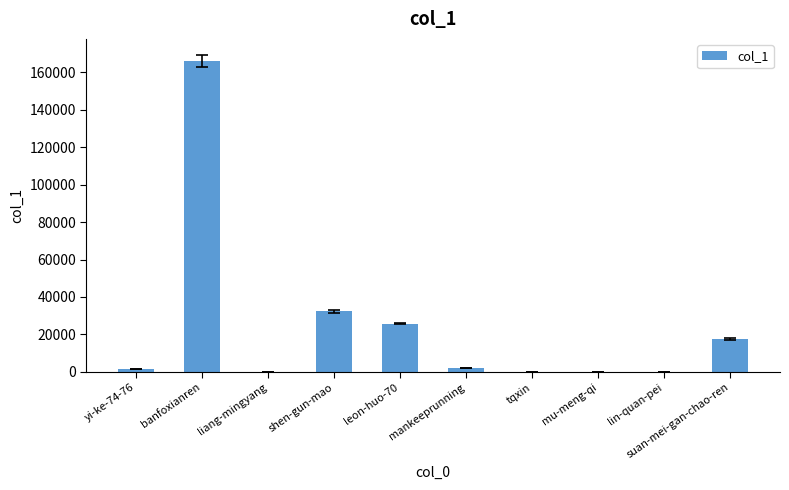

True or false: the data shows 17592 at suan-mei-gan-chao-ren.

True